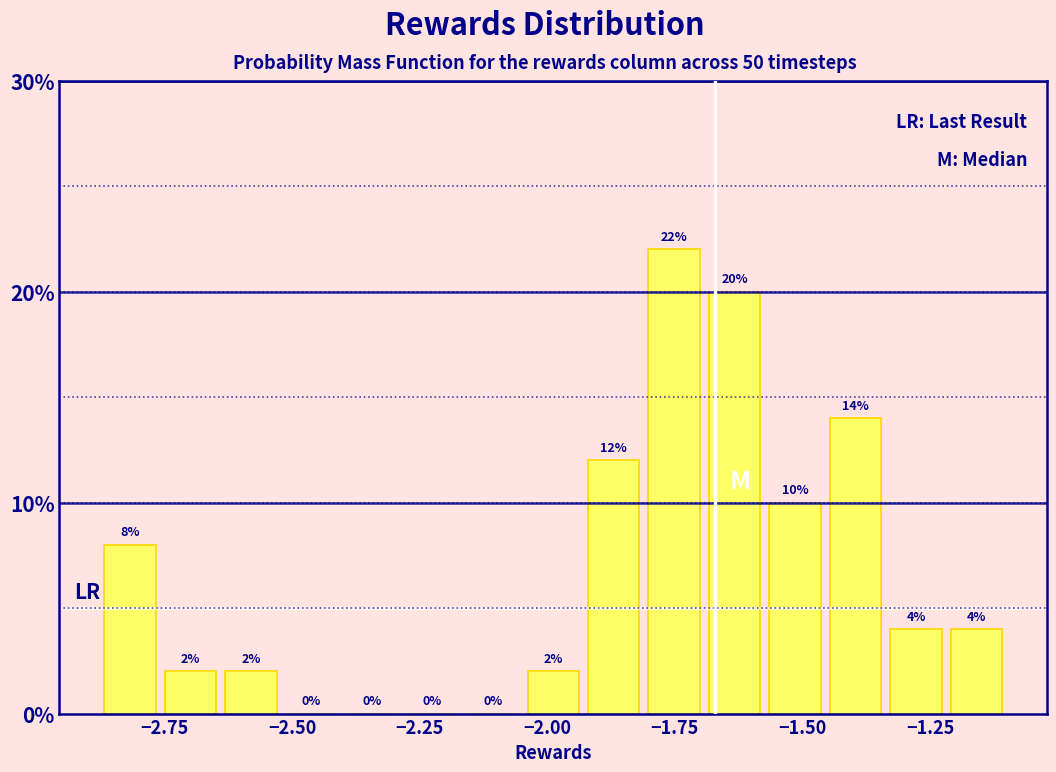

Read against the x-axis, roughly where is the centre of the tallest bar?

-1.75